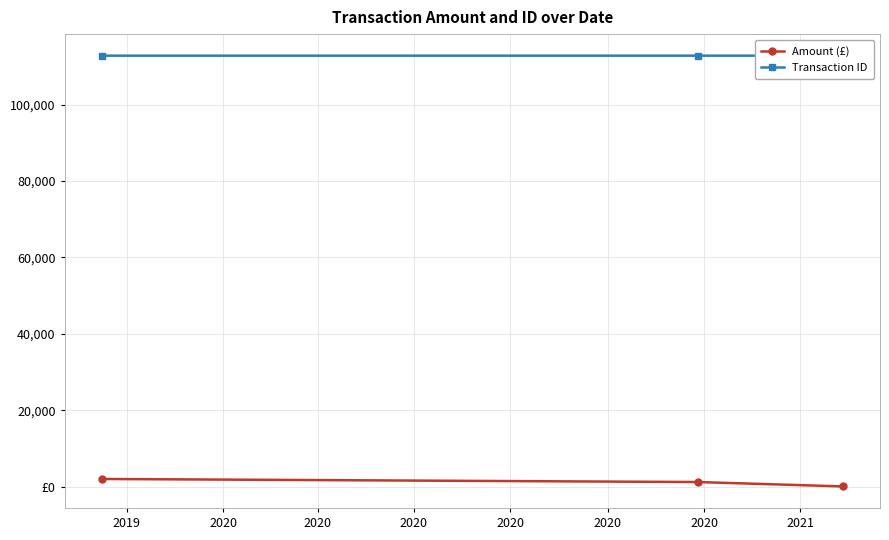

What is the total value across all series at 2020?

114003